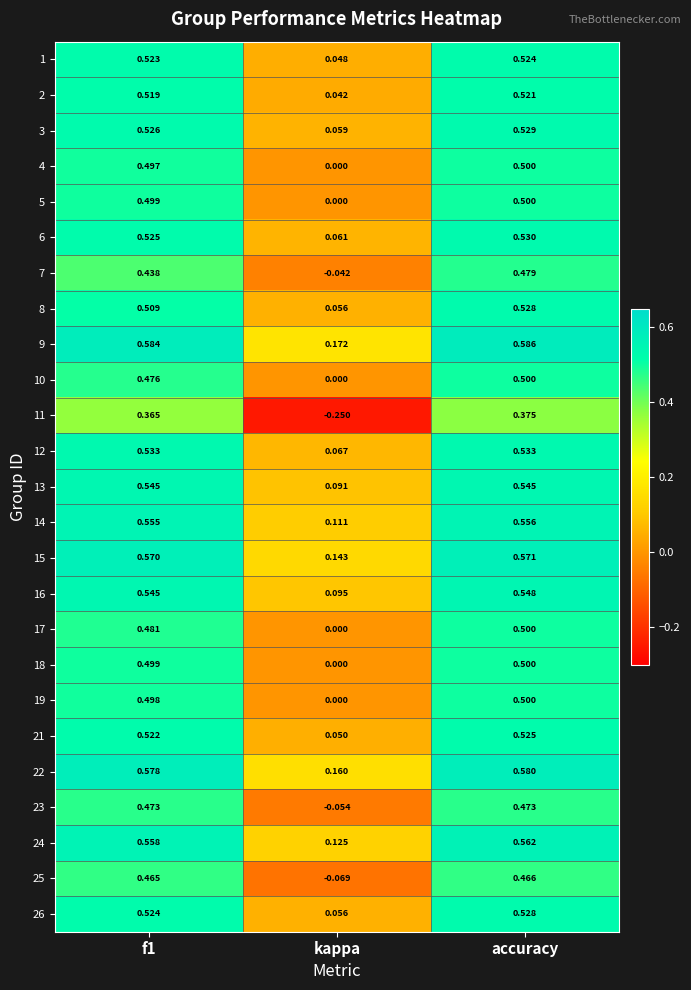

Which series has the widest spread of values?

11